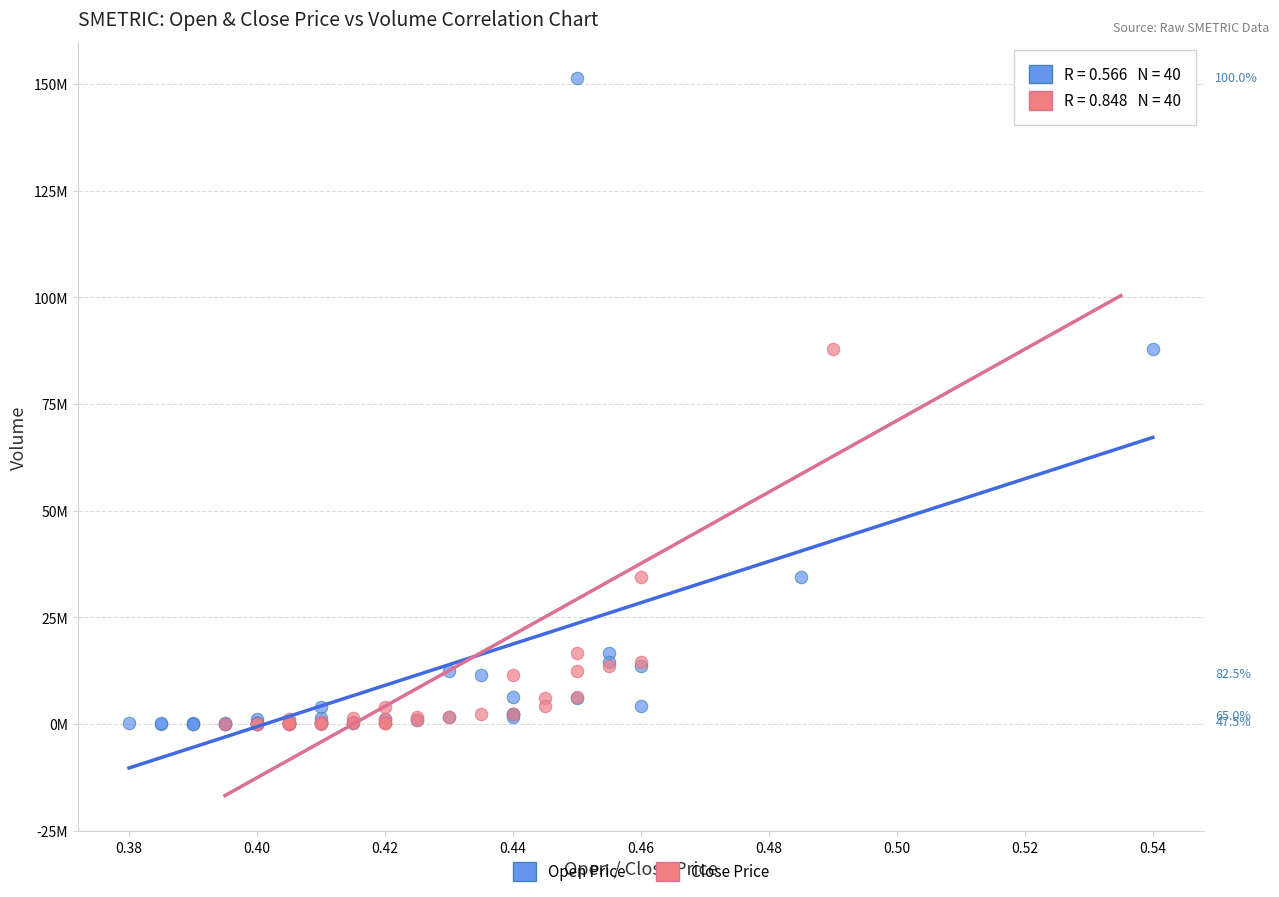

What are all the series names shown in the legend?

Open Price, Close Price